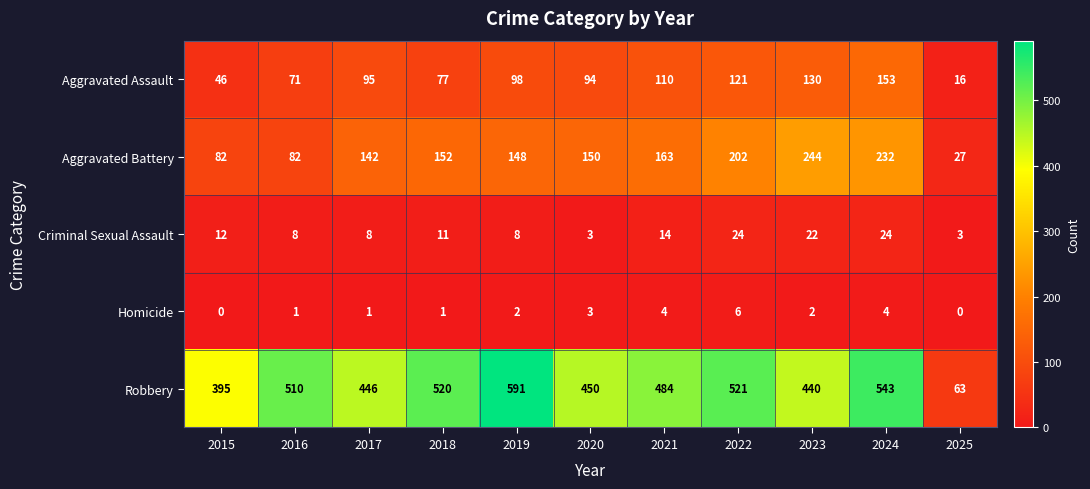

True or false: Aggravated Battery has a value of 135 at 2015.

False